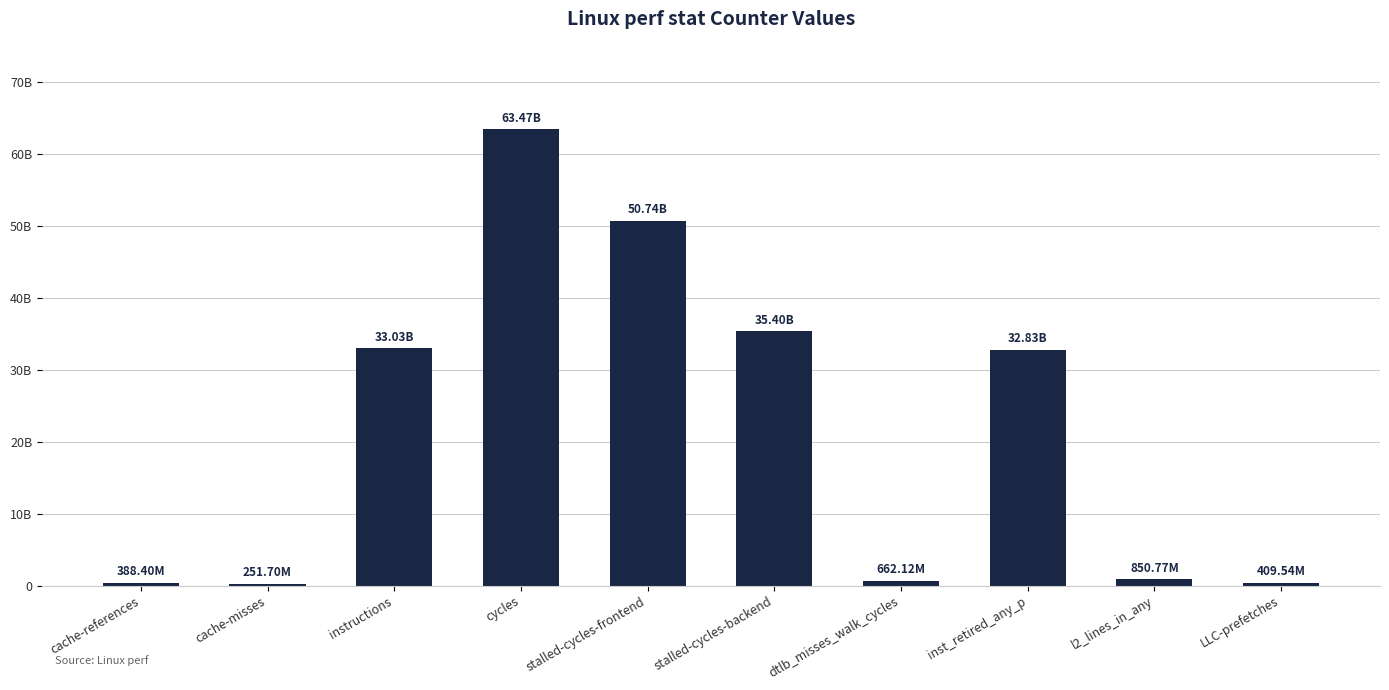

Are the bars horizontal?

No